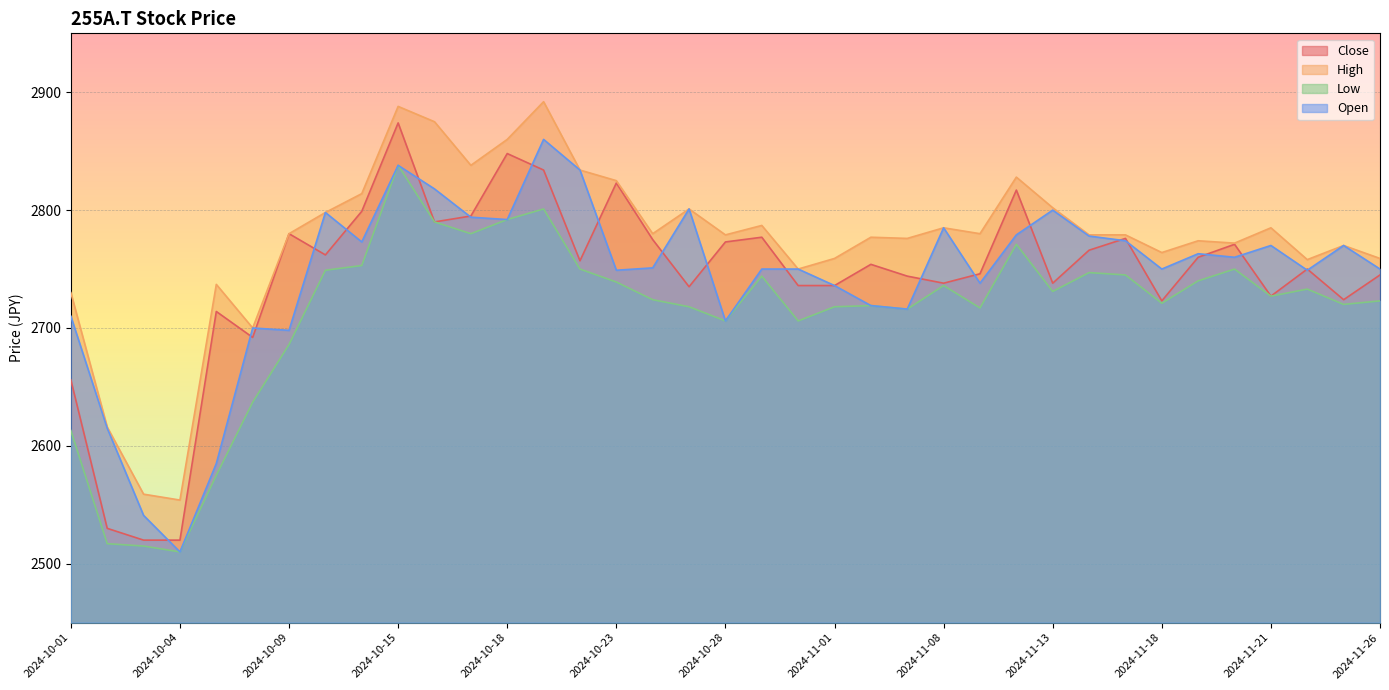

True or false: Close has a value of 2790 at 2024-10-16.

True